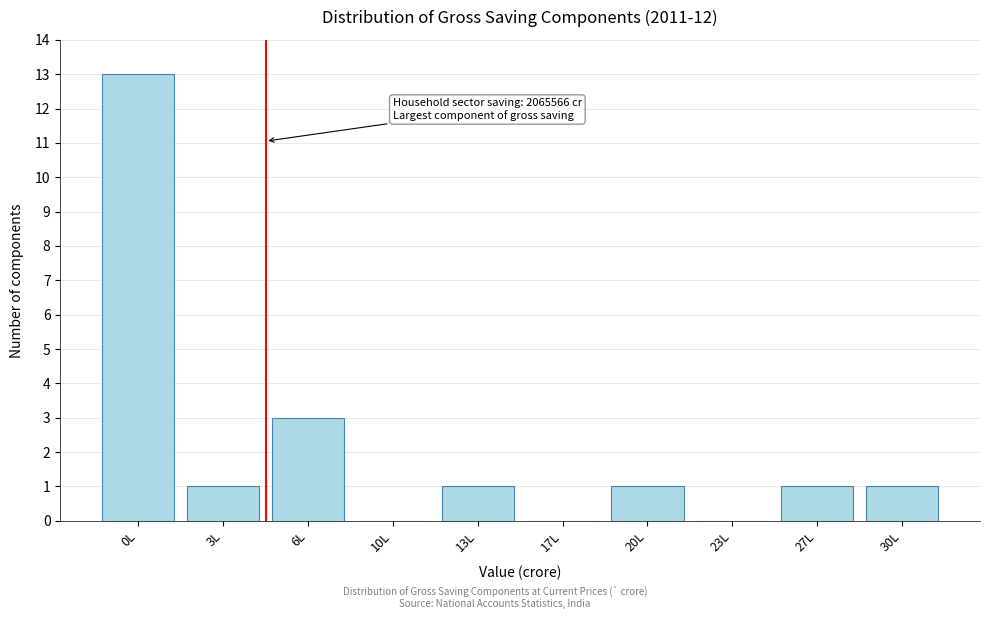

Reading left to right, what are all the values shown in this chart?

0L=13	3L=1	6L=3	10L=0	13L=1	17L=0	20L=1	23L=0	27L=1	30L=1